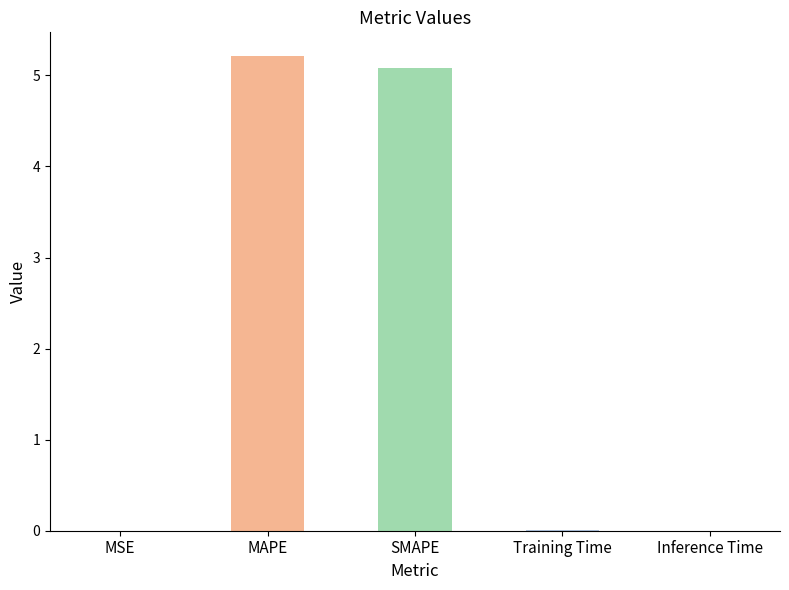

Is it true that the value at Inference Time is 0.0?

True